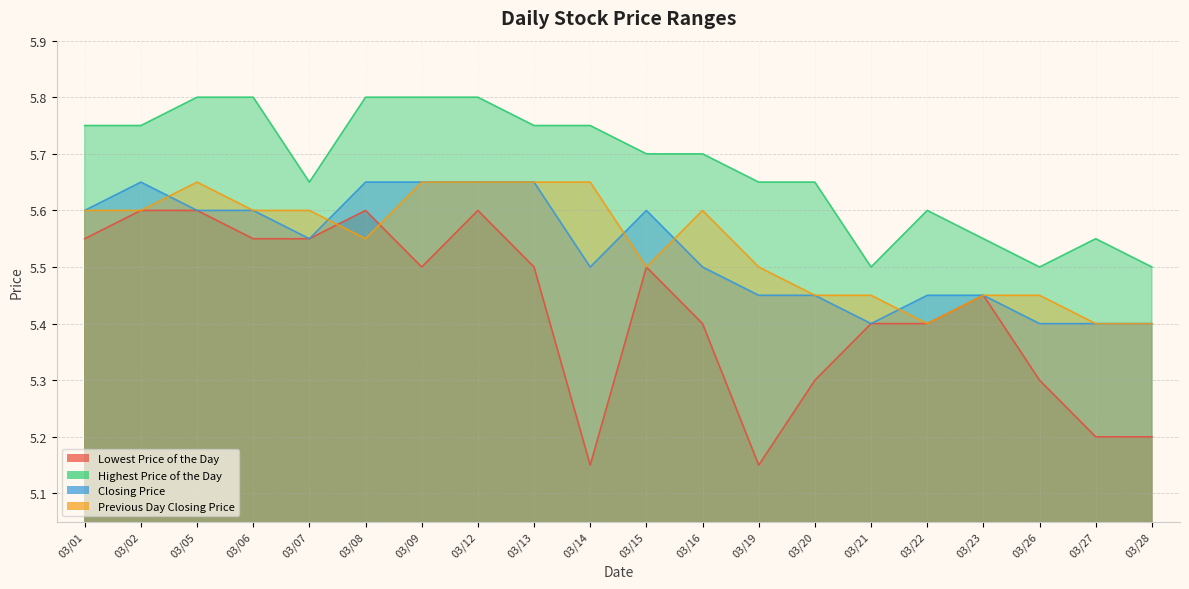

At which label does Closing Price reach its minimum?

03/21